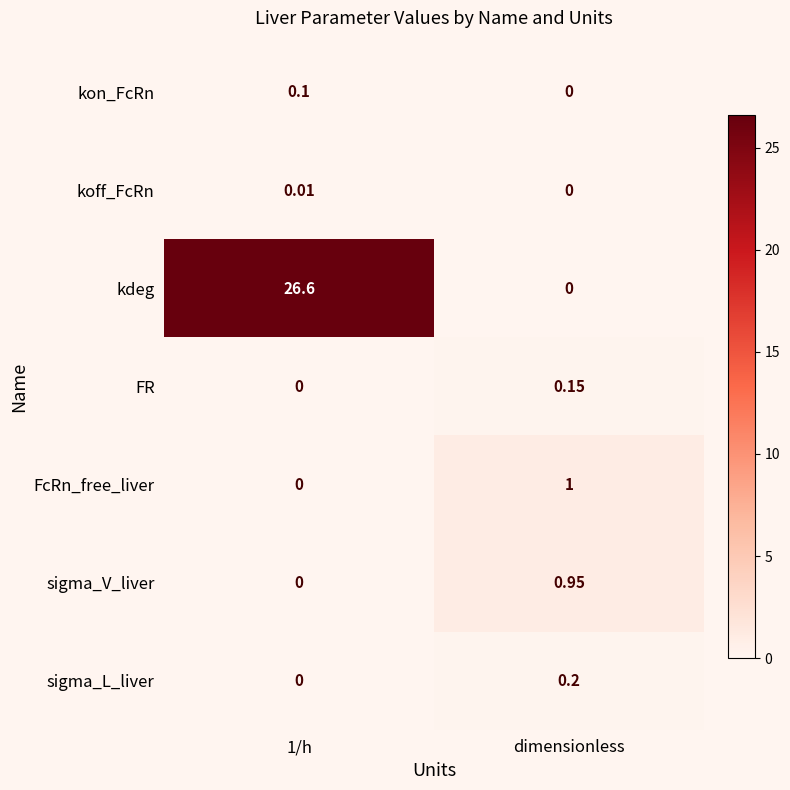

Which series has the widest spread of values?

kdeg